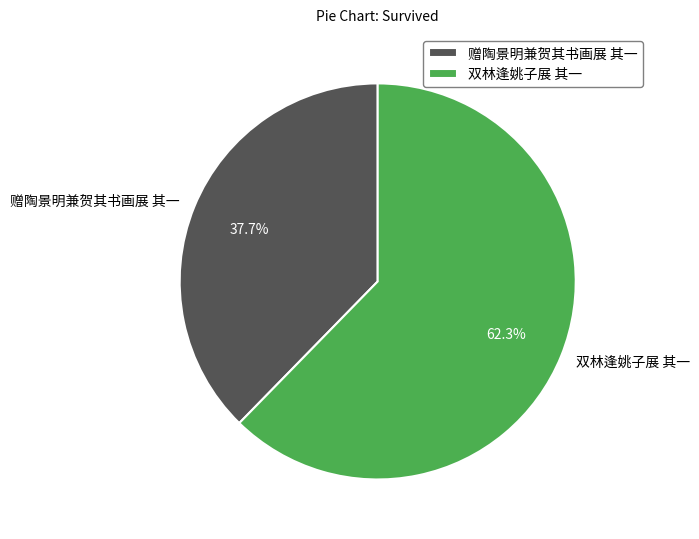

What is the majority slice?

双林逢姚子展 其一